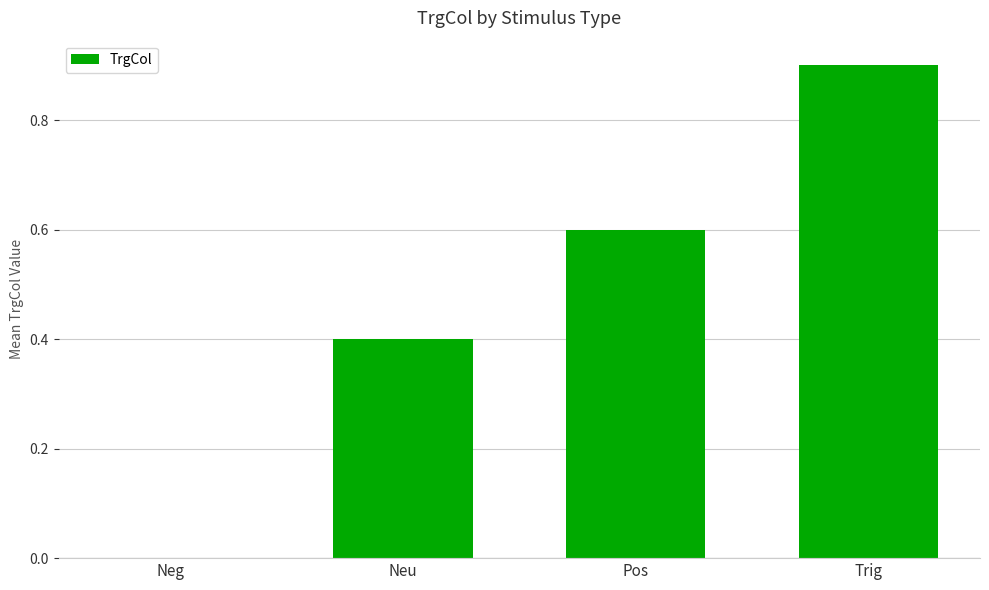

Between Trig and Neg, which is larger?

Trig